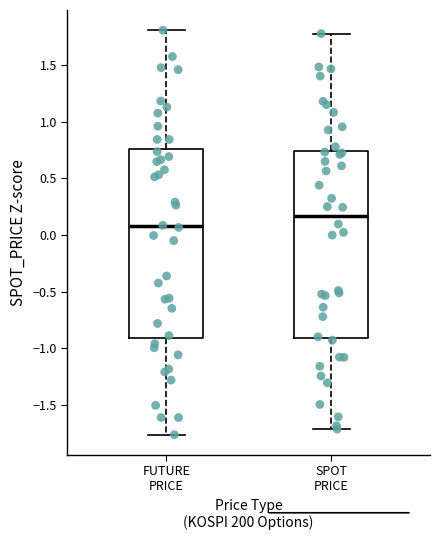

Where does the median line of the box for SPOT PRICE sit on the y-axis? The values are not printed on the chart, so give them approximately, as read against the axis.

0.15